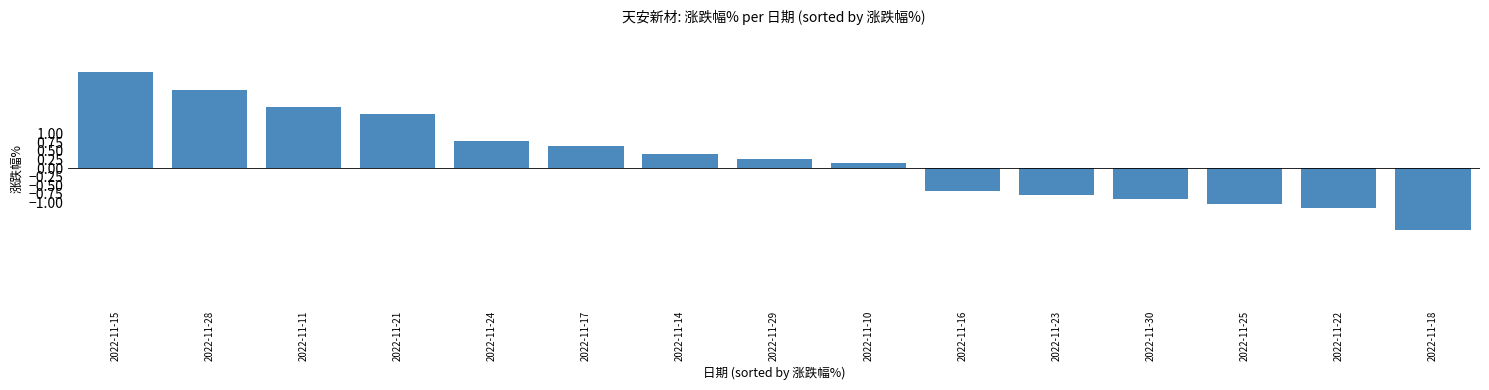

What is the change in value from 2022-11-25 to 2022-11-18?

-0.8